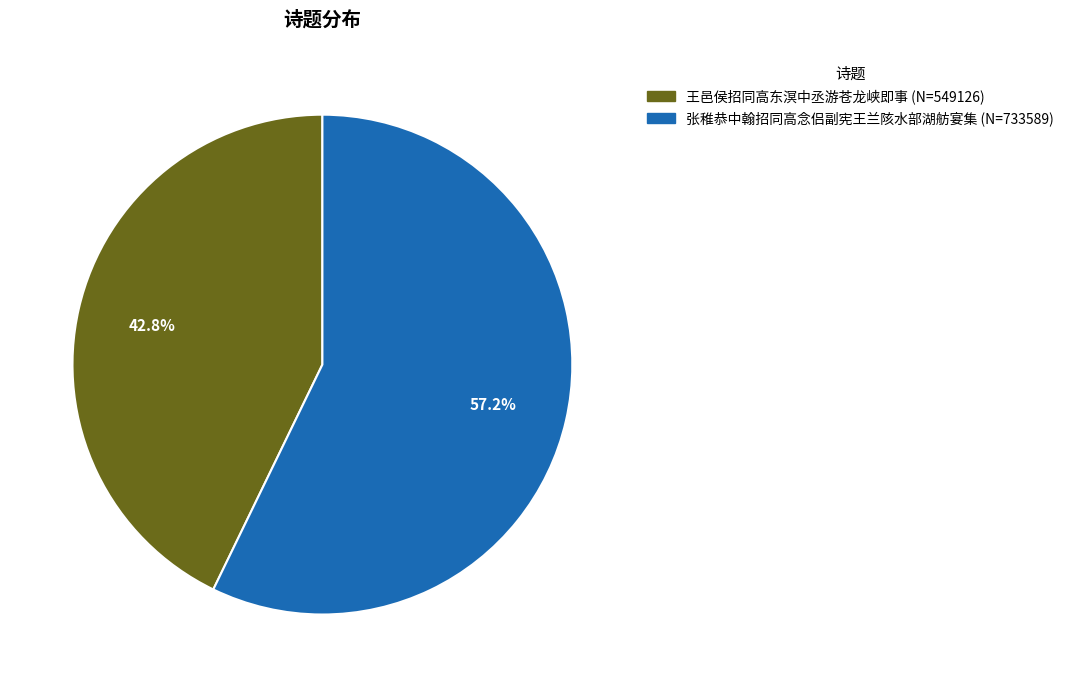

How much of the chart is everything except 王邑侯招同高东溟中丞游苍龙峡即事?

57.2%